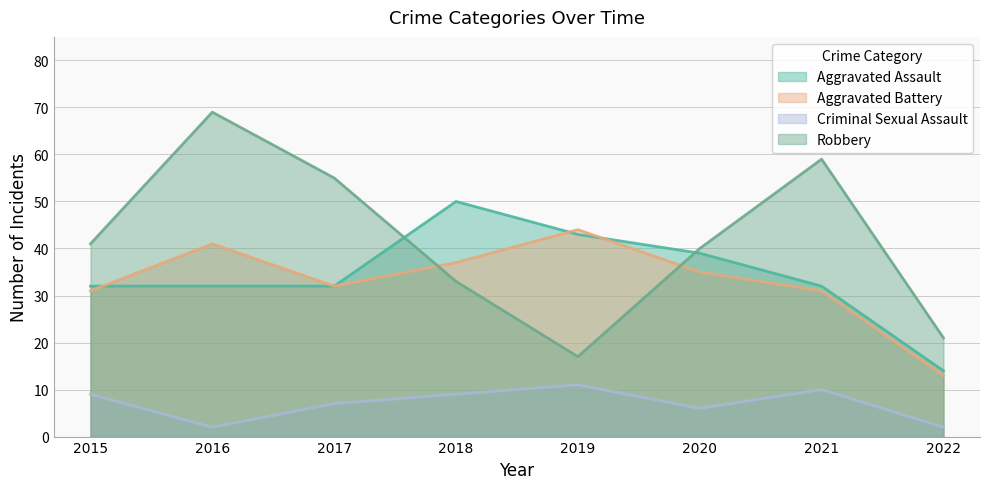

Rank the series by their maximum value, from highest to lowest.

Robbery, Aggravated Assault, Aggravated Battery, Criminal Sexual Assault